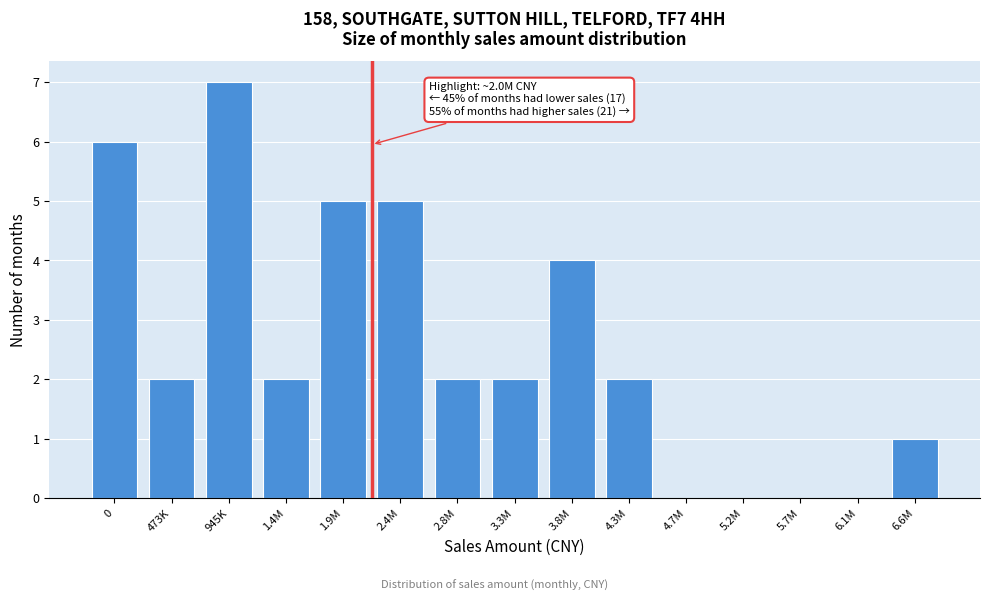

Reading left to right, extract all data points from this chart.

0=6	473K=2	945K=7	1.4M=2	1.9M=5	2.4M=5	2.8M=2	3.3M=2	3.8M=4	4.3M=2	4.7M=0	5.2M=0	5.7M=0	6.1M=0	6.6M=1